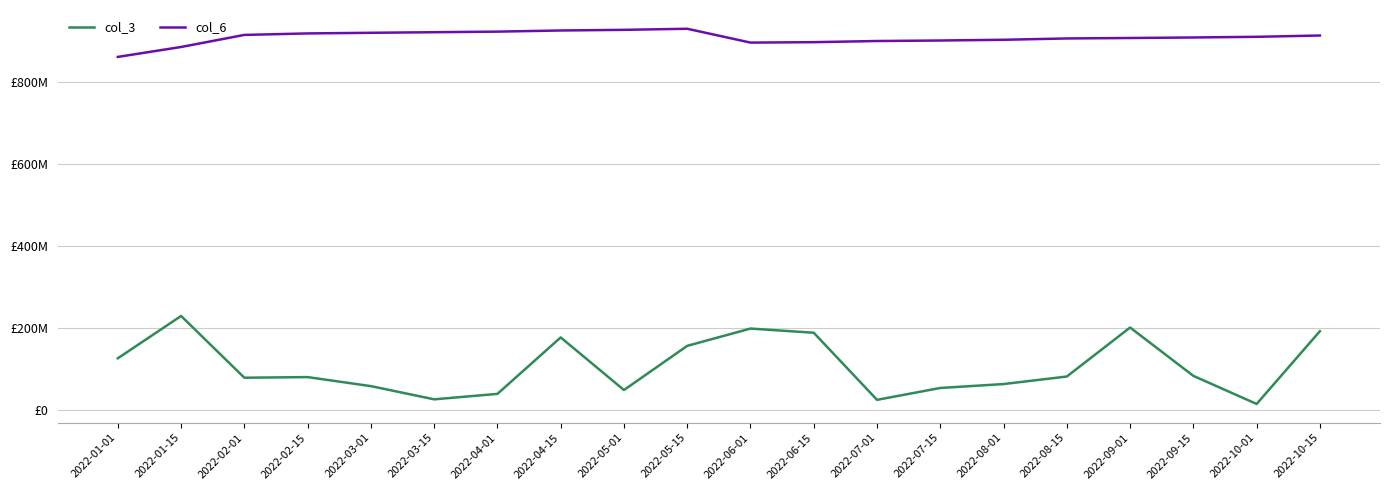

List the labels in order of col_3 value, smallest first.

2022-10-01, 2022-07-01, 2022-03-15, 2022-04-01, 2022-05-01, 2022-07-15, 2022-03-01, 2022-08-01, 2022-02-01, 2022-02-15, 2022-08-15, 2022-09-15, 2022-01-01, 2022-05-15, 2022-04-15, 2022-06-15, 2022-10-15, 2022-06-01, 2022-09-01, 2022-01-15